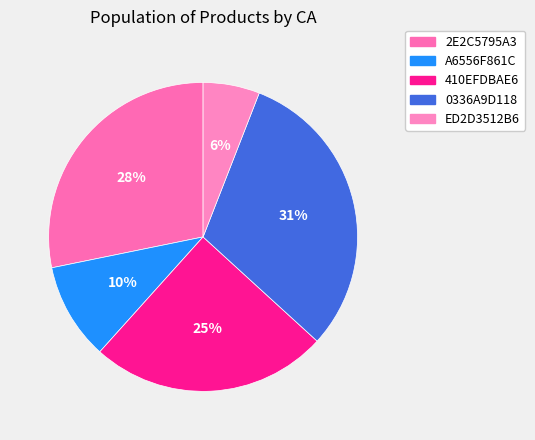

What percentage do 0336A9D118 and 2E2C5795A3 together represent?

59.1%